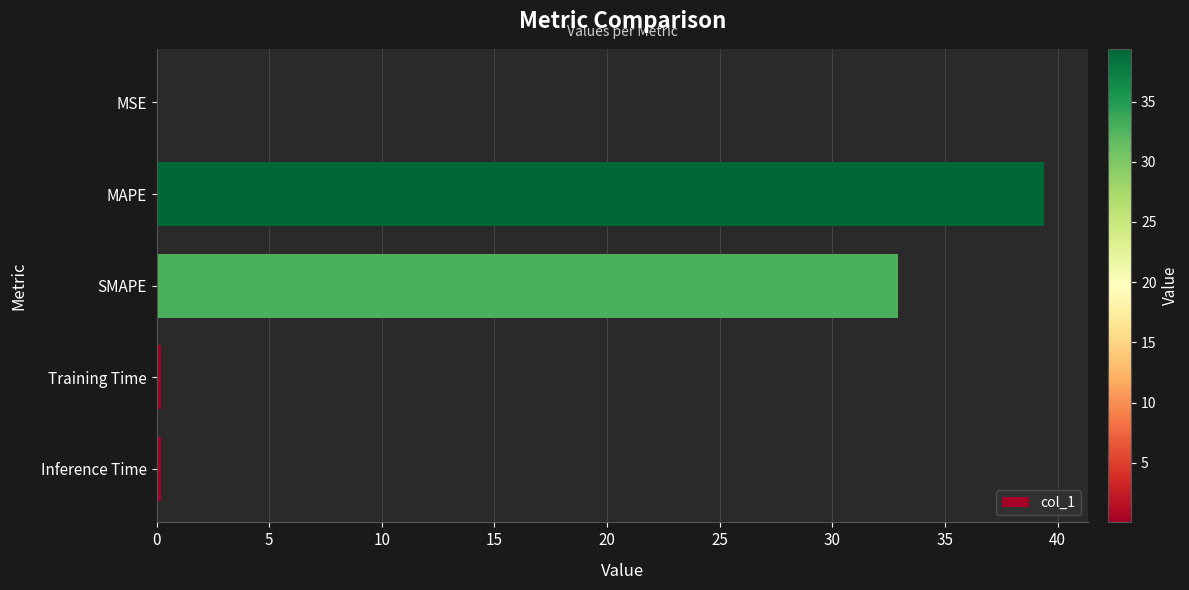

Which has a higher value, Inference Time or MAPE?

MAPE